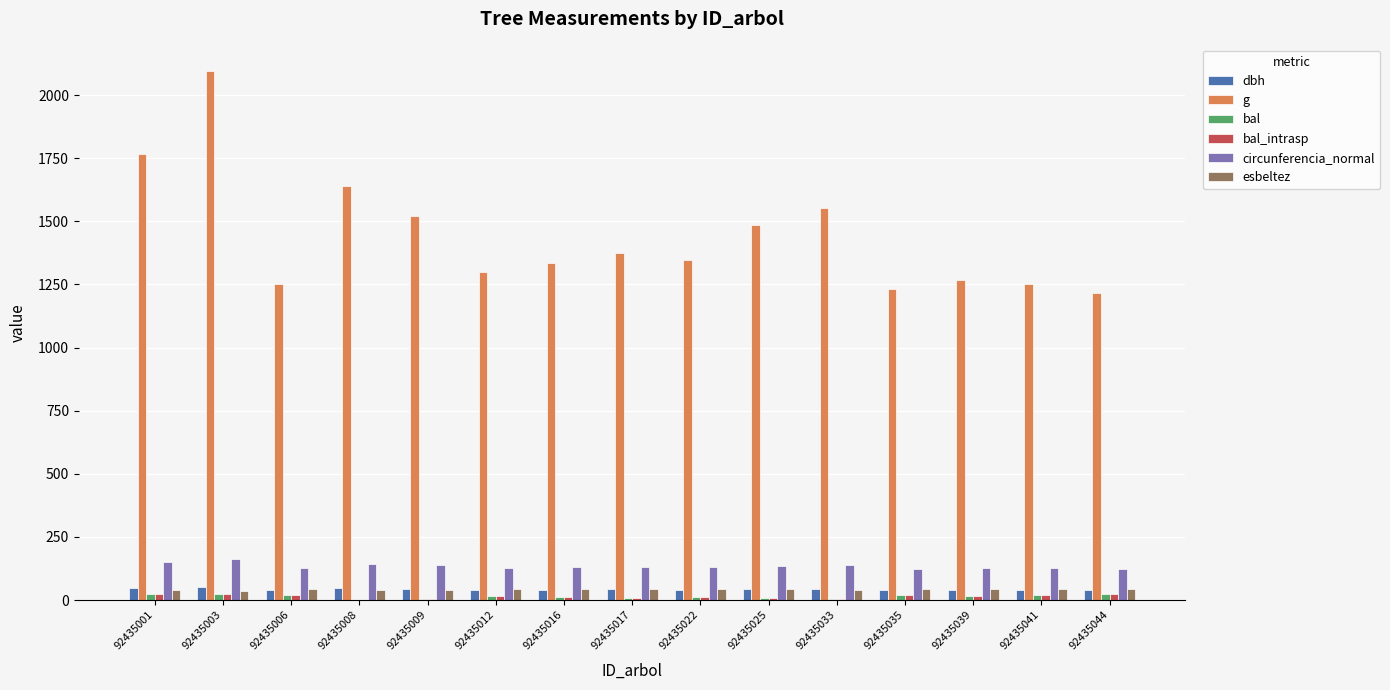

The circunferencia_normal series shows 196.0 at 92435035. True or false?

False